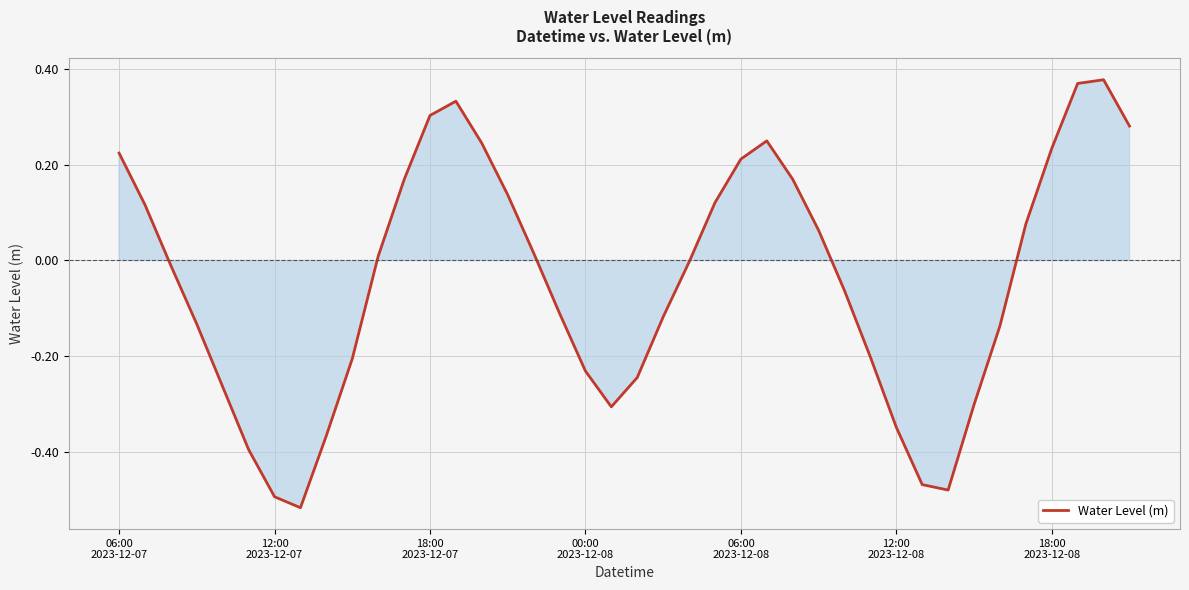

How many interior local peaks (higher than both neighbors) does the data have?

3